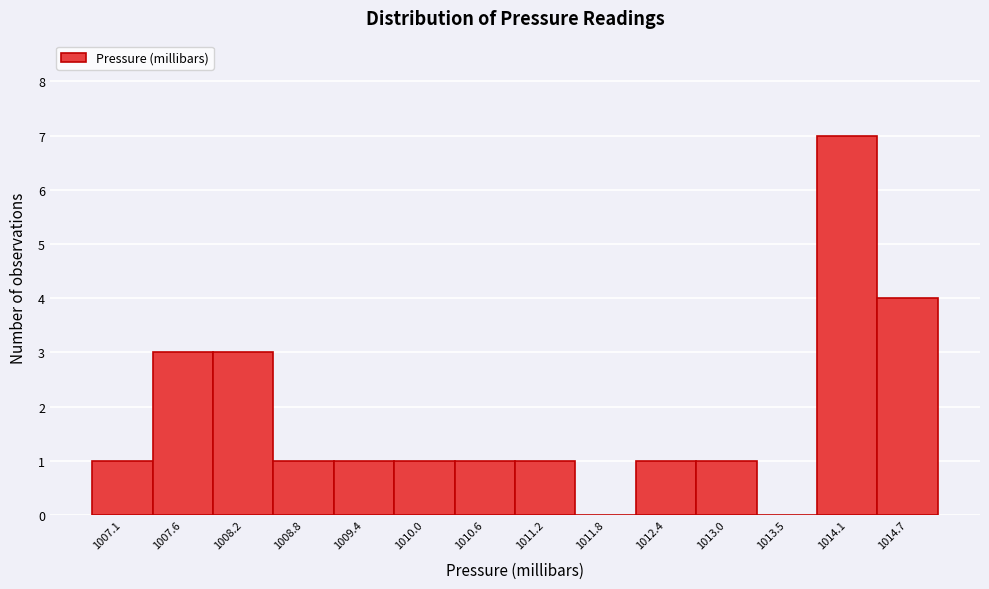

Which range on the x-axis has the tallest bar?

1013.84 to 1014.43